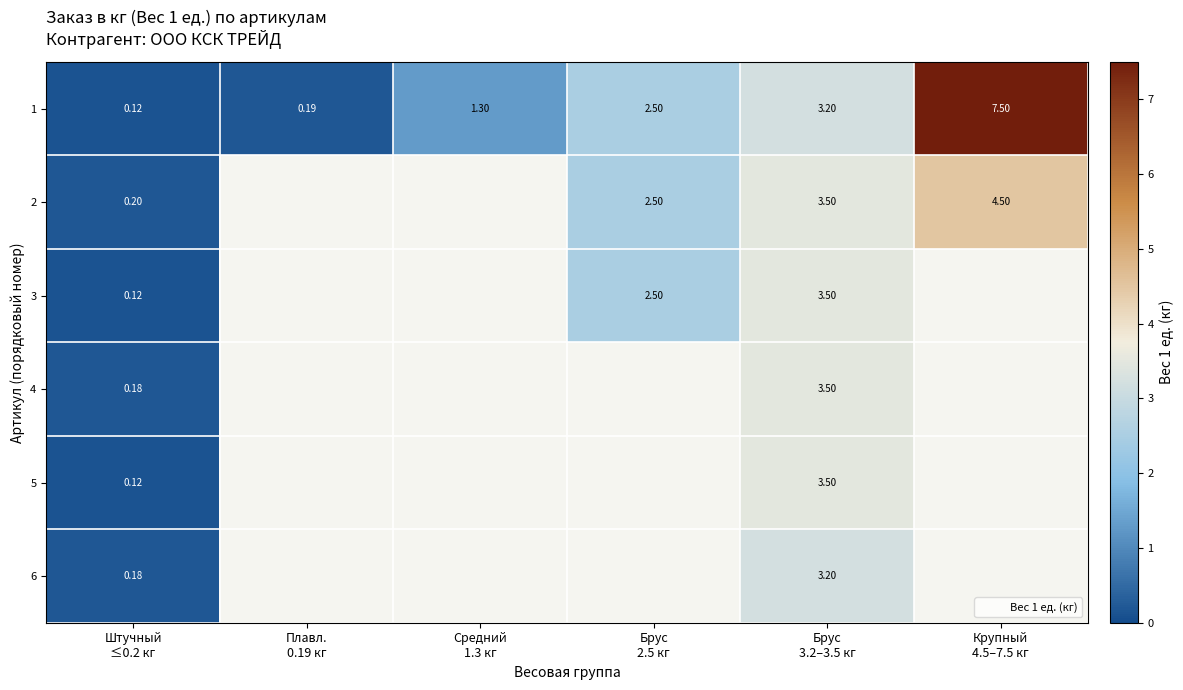

Between Плавл.
0.19 кг and Брус
2.5 кг, which series saw the biggest shift?

row_0